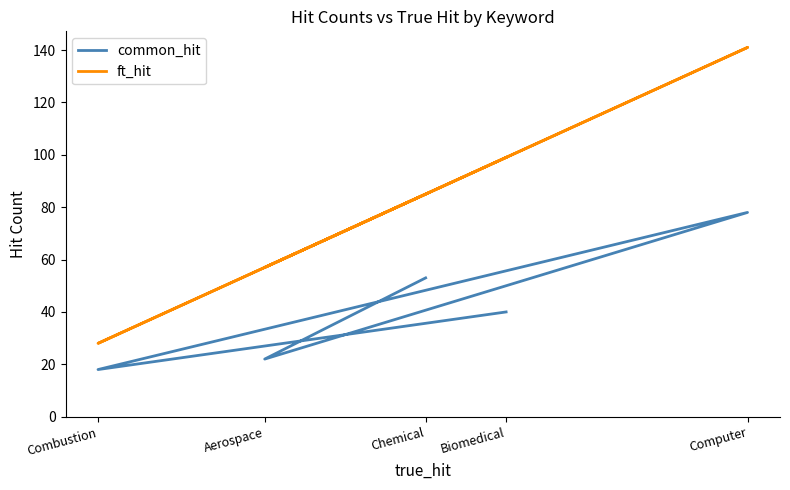

At which category is the sum across all series the highest?

Computer